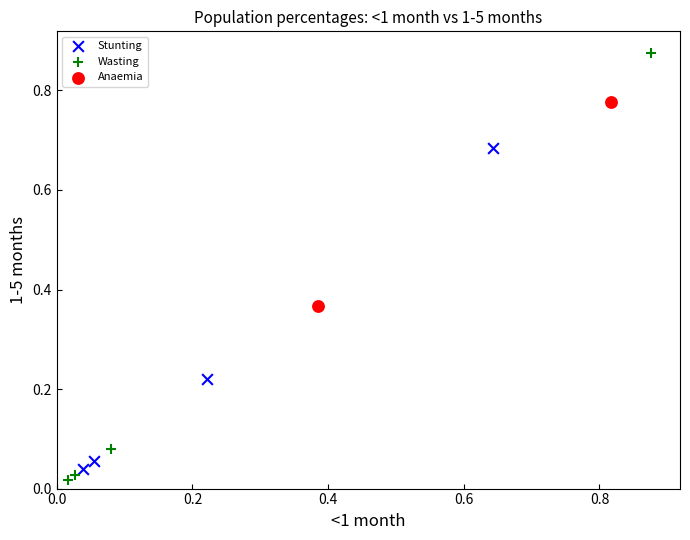

Which series has the widest spread of Y values?

Wasting